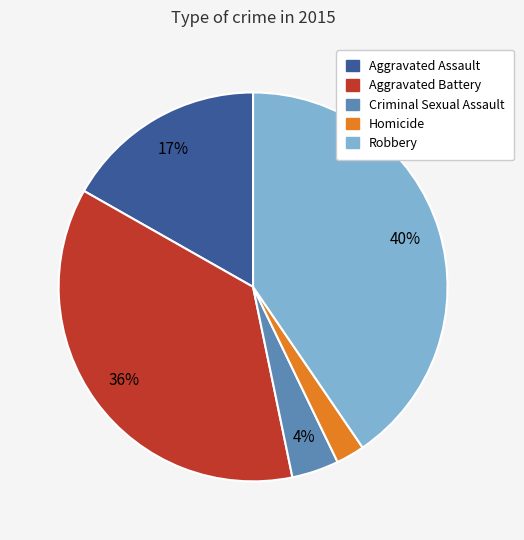

True or false: Aggravated Battery accounts for 36% of the total.

True